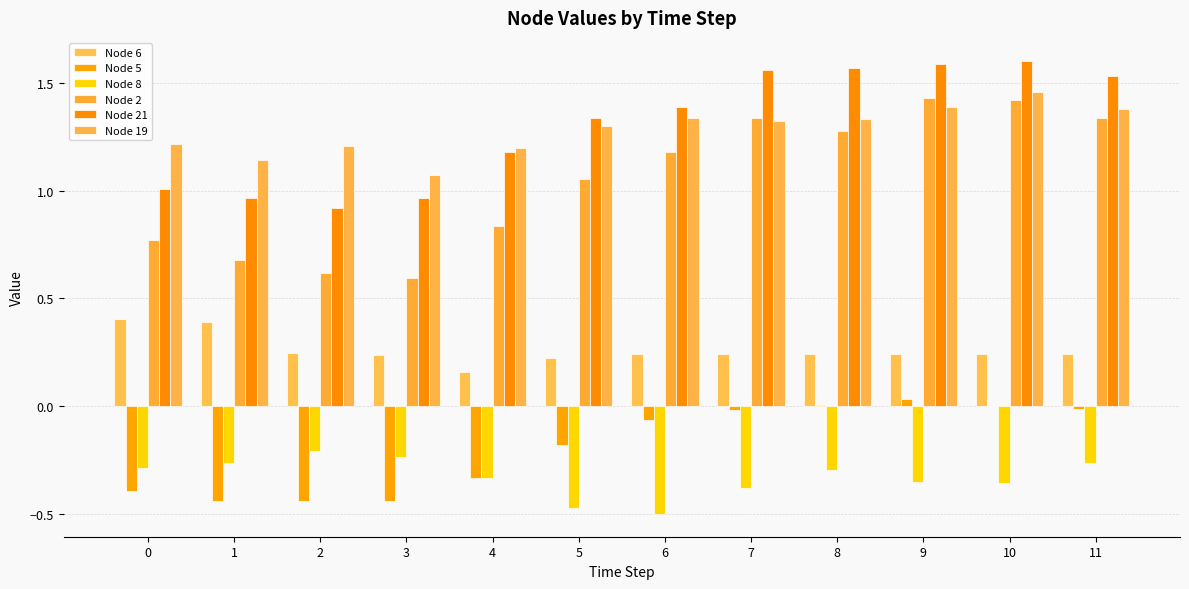

What is the spread (max minus min) of values at 10?

2.0